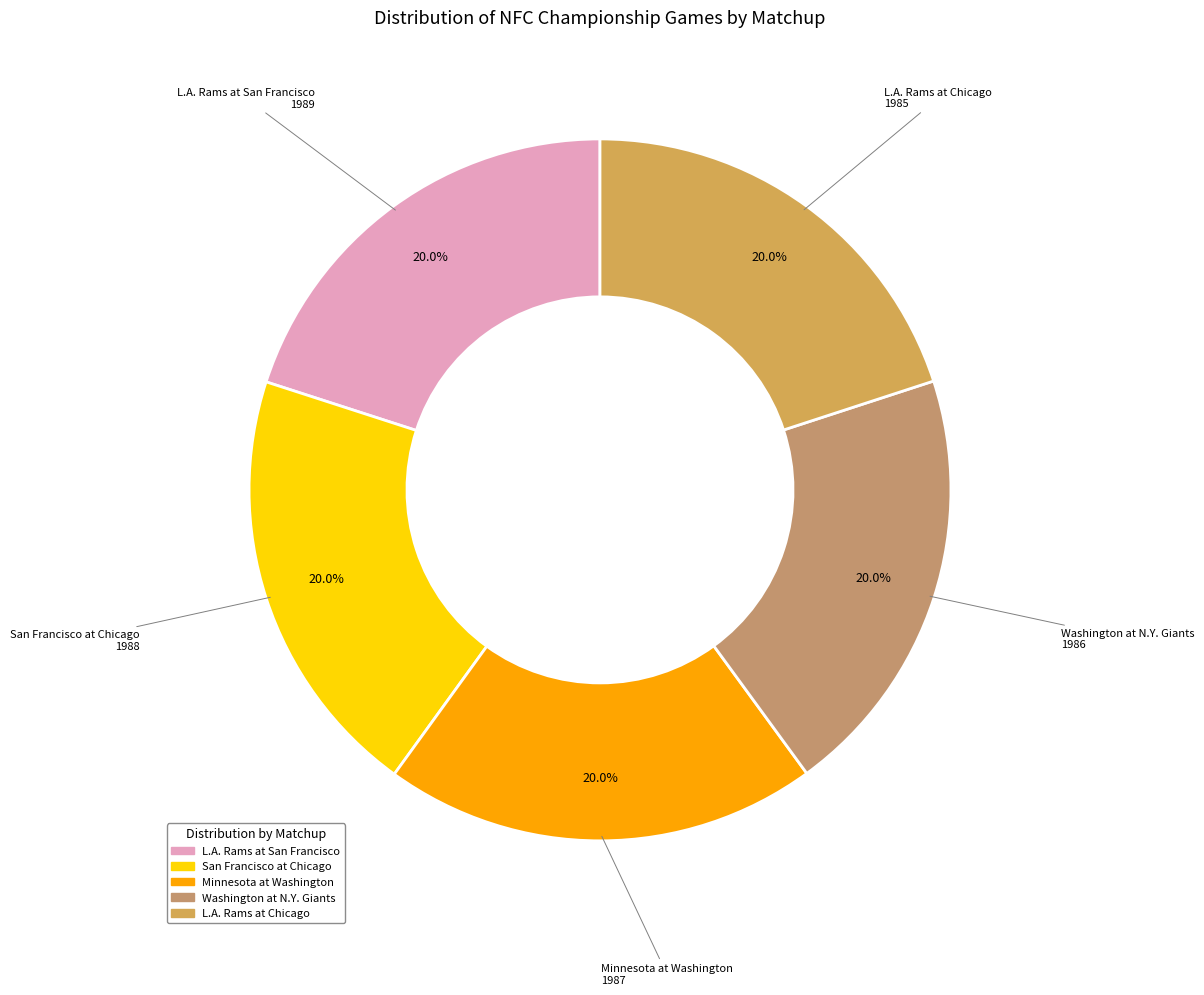

To the nearest percent, what percentage of the pie is Minnesota at Washington?

20%